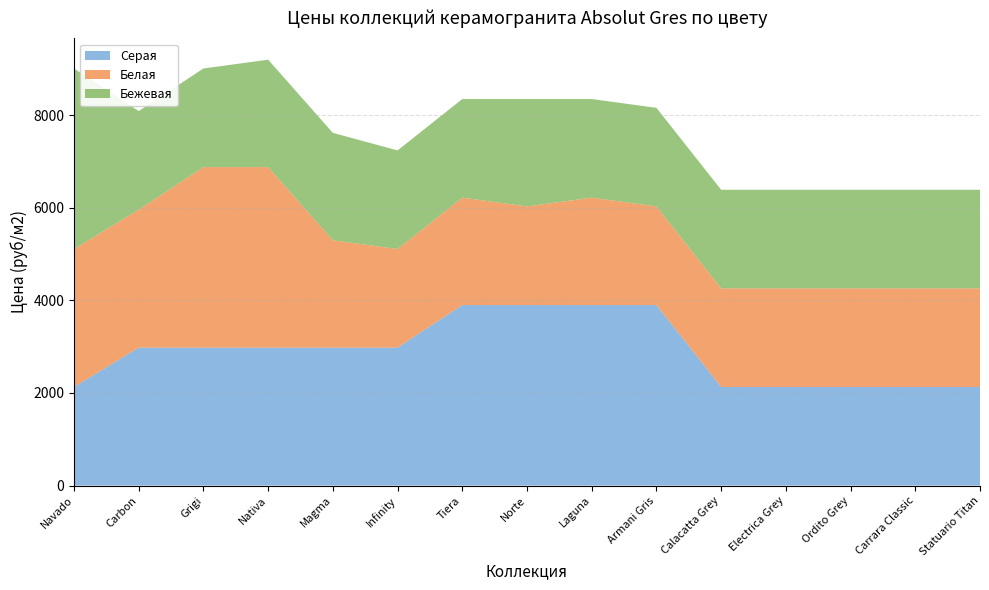

Reading left to right, extract all data points from this chart.

Серая: 2130	2980	2980	2980	2980	2980	3900	3900	3900	3900	2130	2130	2130	2130	2130
Белая: 2980	2980	3900	3900	2320	2130	2320	2130	2320	2130	2130	2130	2130	2130	2130
Бежевая: 3900	2130	2130	2320	2320	2130	2130	2320	2130	2130	2130	2130	2130	2130	2130